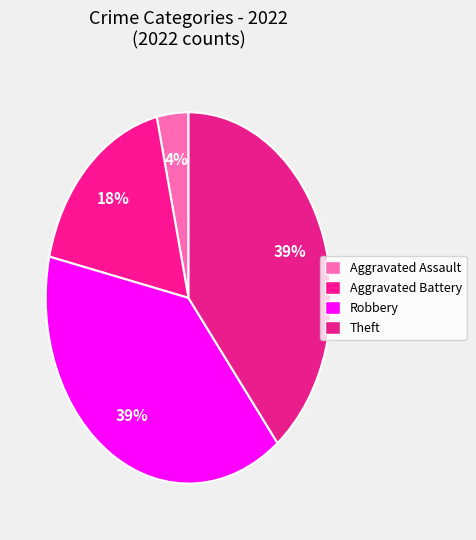

Count the number of slices in the pie.

4